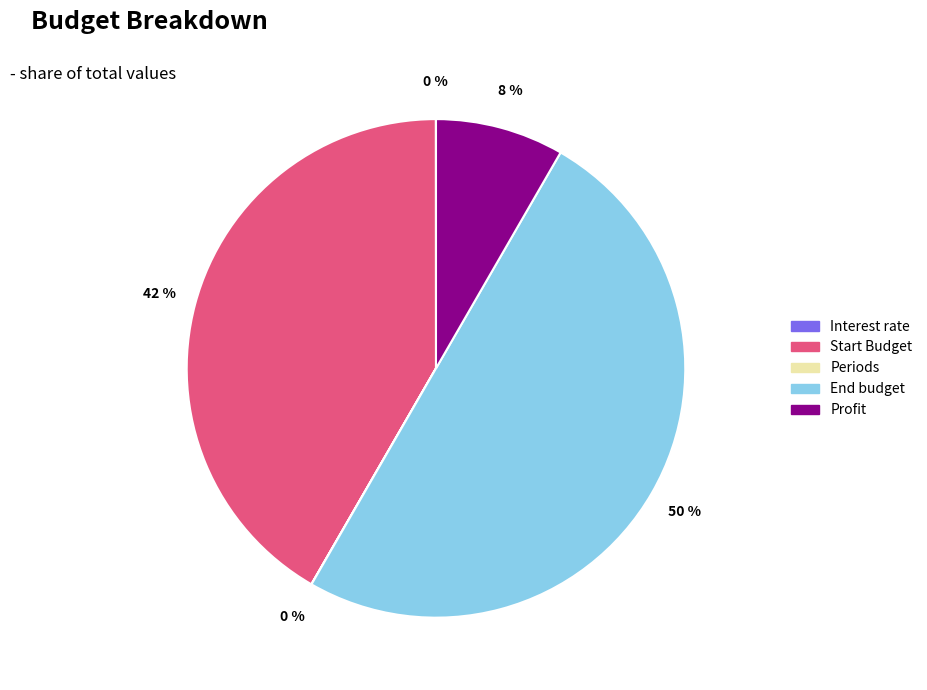

To the nearest percent, what is the average slice percentage?

20%